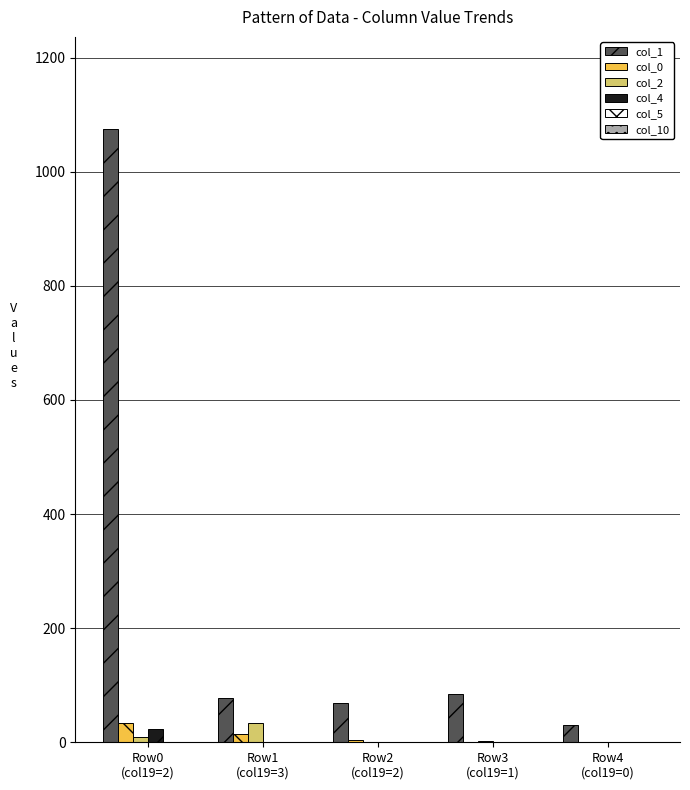

Which series has the largest total across all categories?

col_1